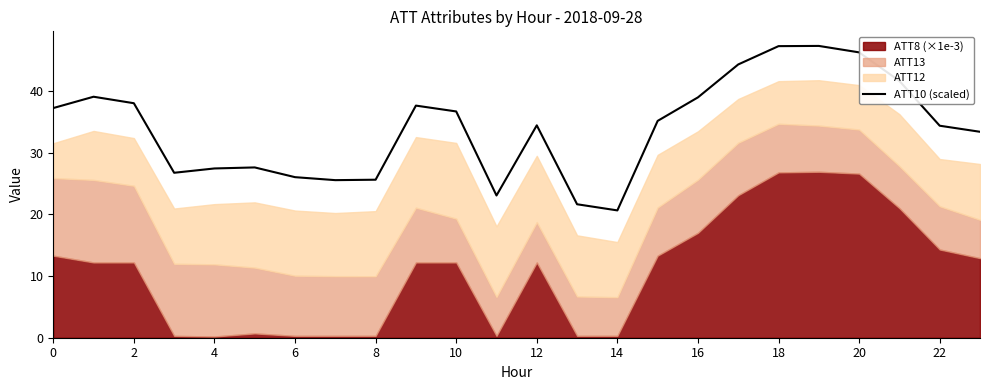

What is the minimum value for ATT10 (scaled)?

20.6